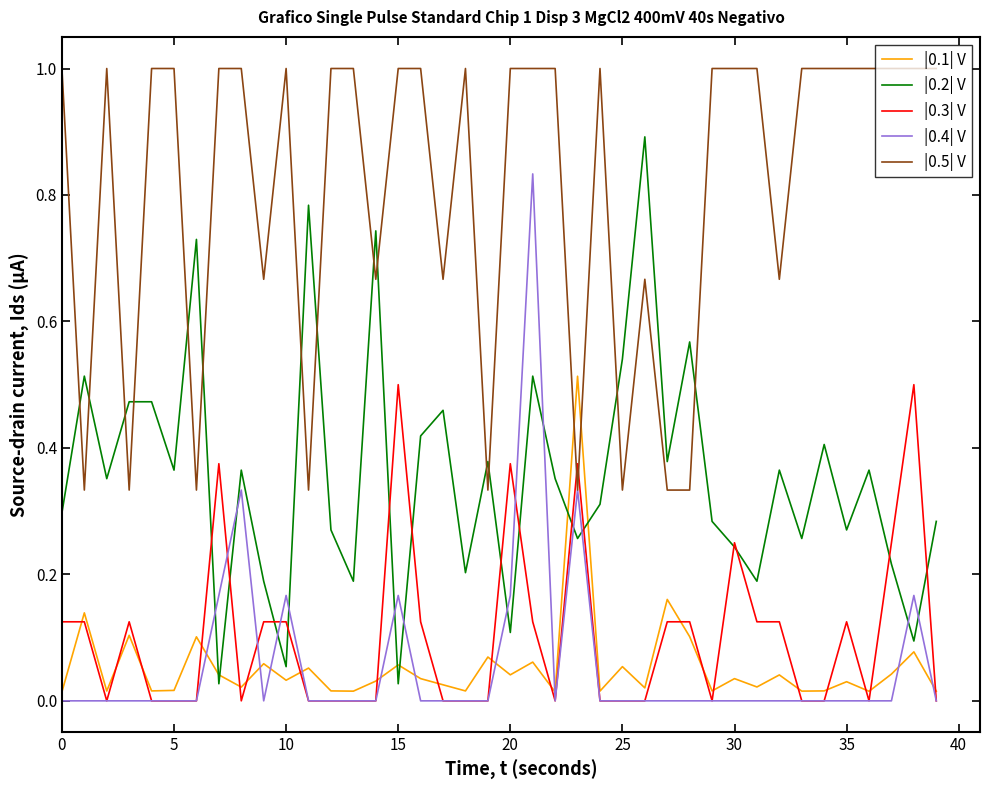

Which series has the largest total across all categories?

|0.5| V